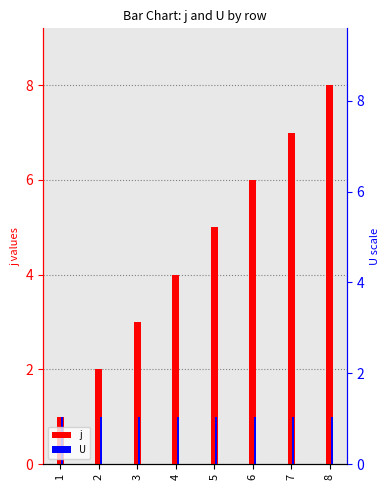

True or false: U has a value of 1 at 6.

True